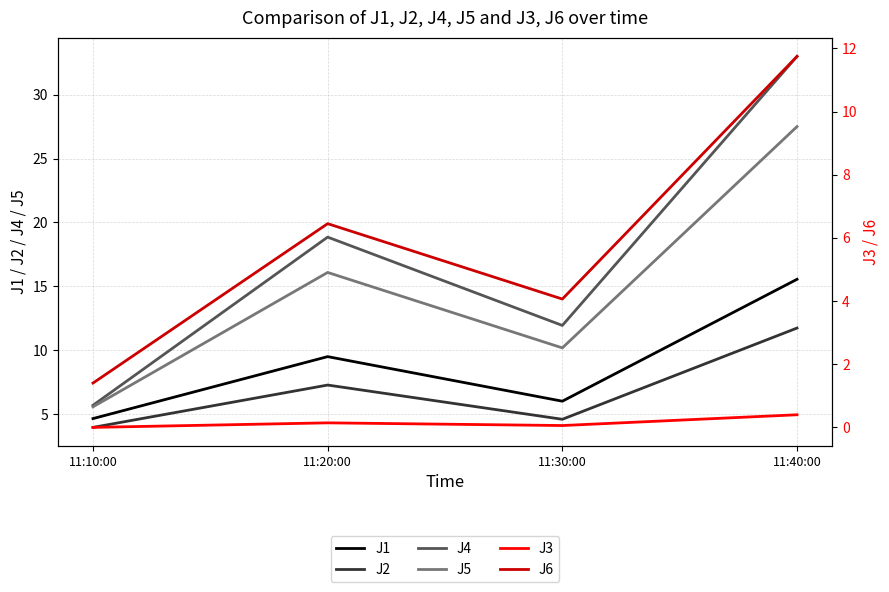

Reading left to right, extract all data points from this chart.

J1: 4.6	9.5	6.0	15.6
J2: 3.9	7.3	4.6	11.7
J4: 5.7	18.9	11.9	33.0
J5: 5.6	16.1	10.2	27.5
J3: 0.0	0.1	0.1	0.4
J6: 1.4	6.5	4.1	11.8